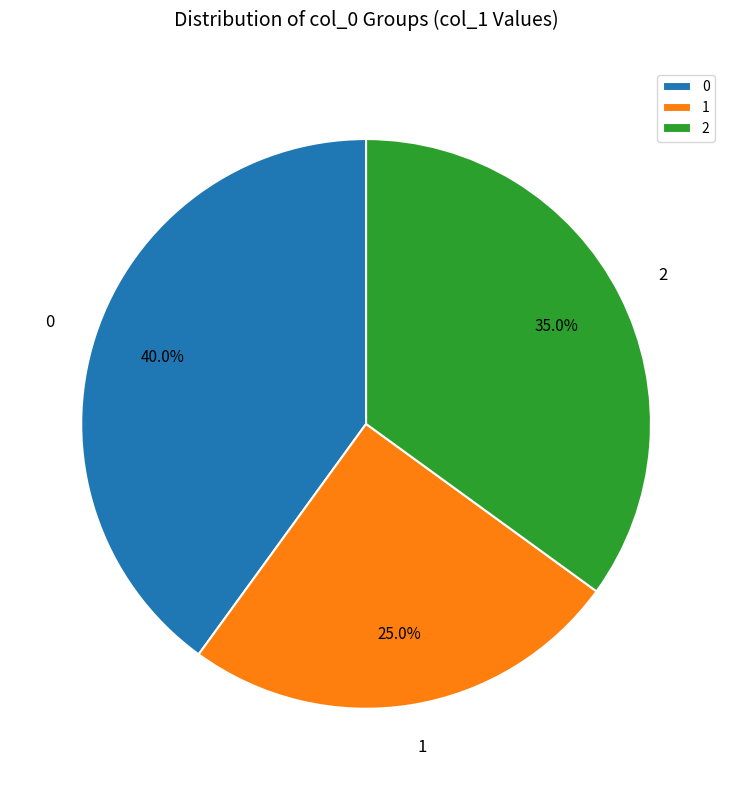

Do 0 and 1 together represent more than half of the pie?

Yes